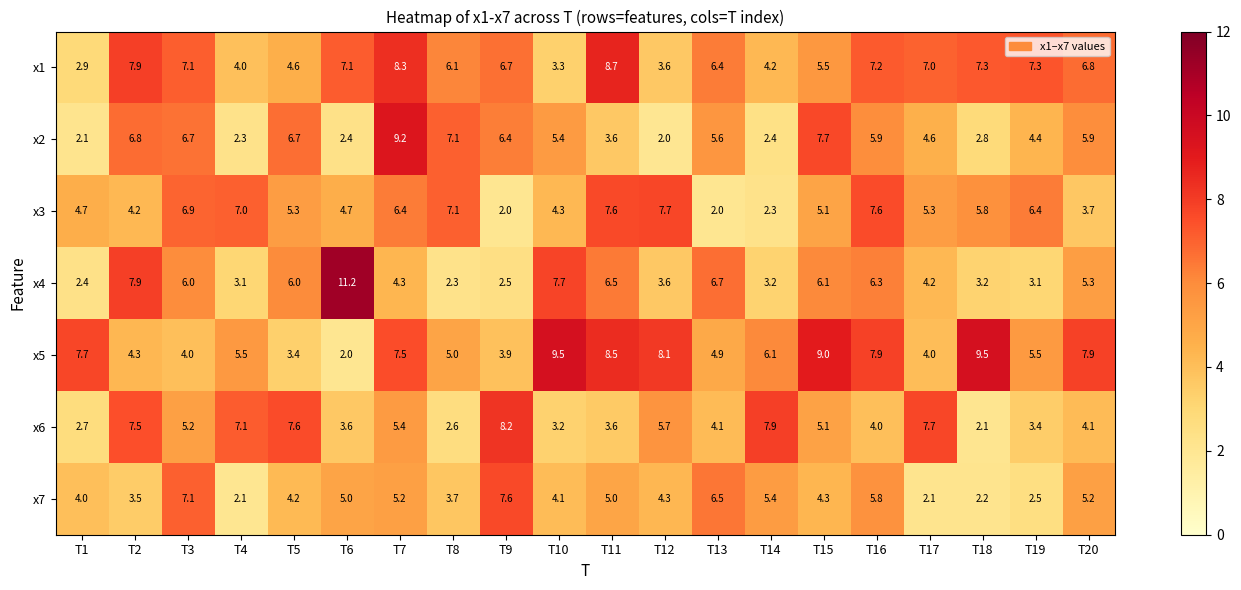

What is the lowest value of the x5 series?

2.0